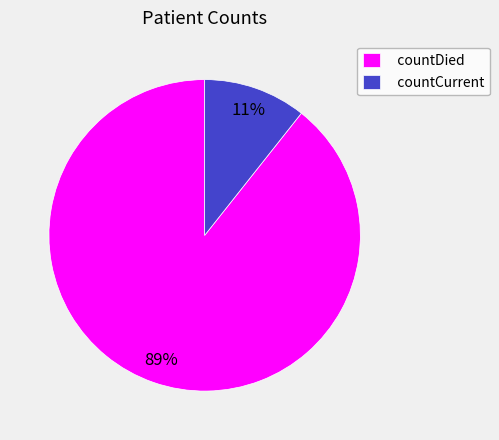

What is the largest slice in the pie chart?

countDied